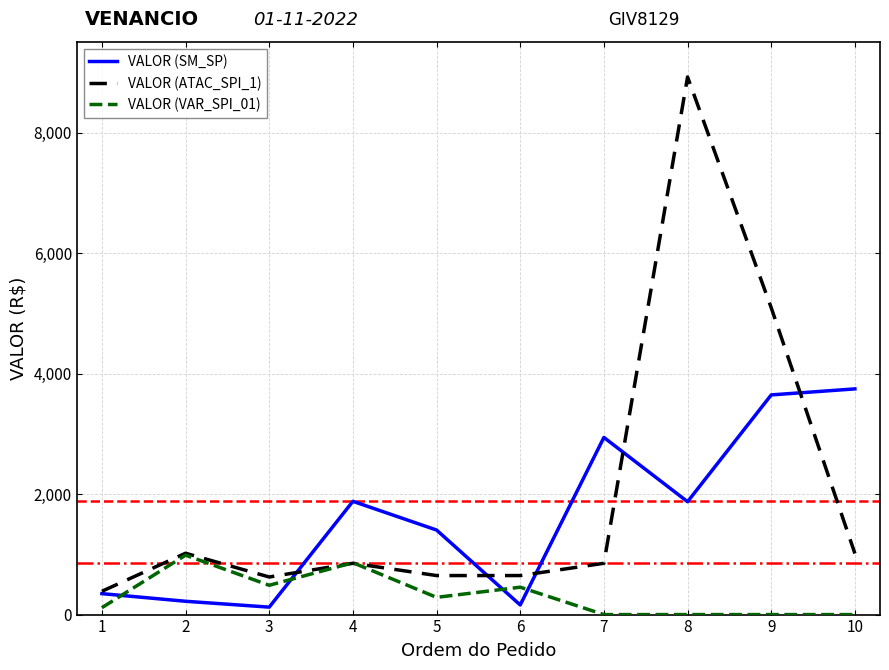

True or false: VALOR (SM_SP) has more than 0 interior local peaks.

True